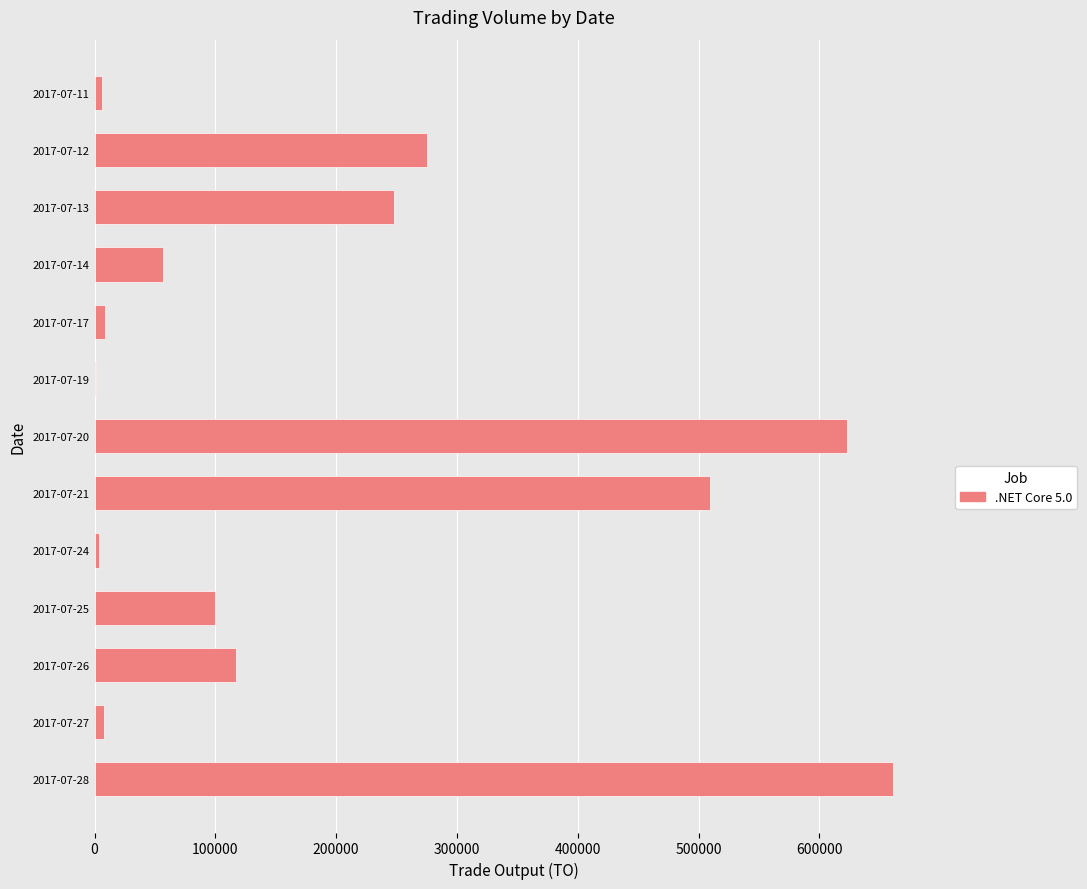

At which label is the value closest to 330835?

2017-07-12